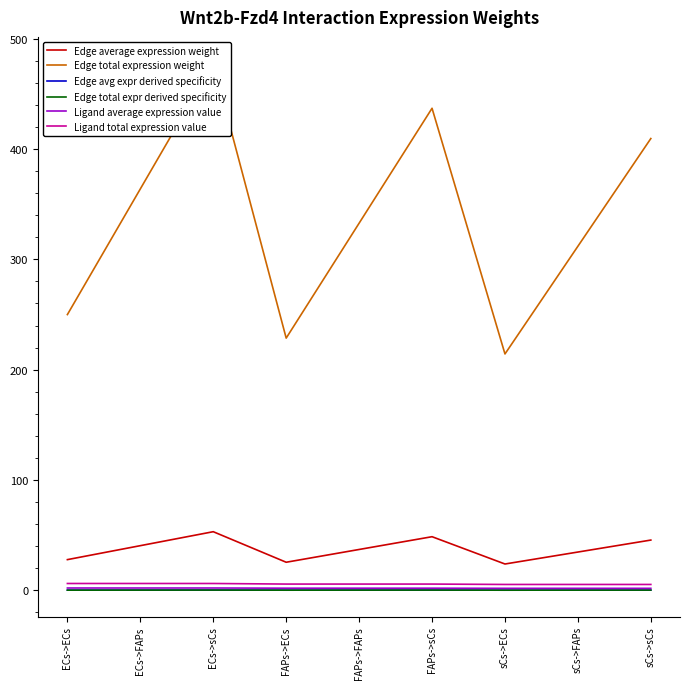

Which category has the lowest value across all series?

sCs->ECs